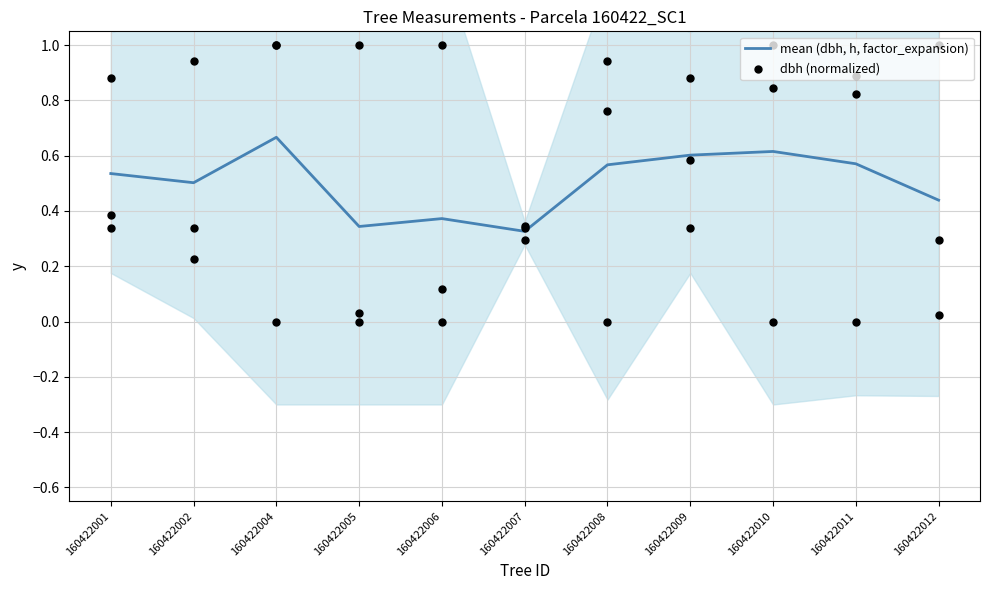

What are all the series names shown in the legend?

mean (dbh, h, factor_expansion), dbh (normalized)